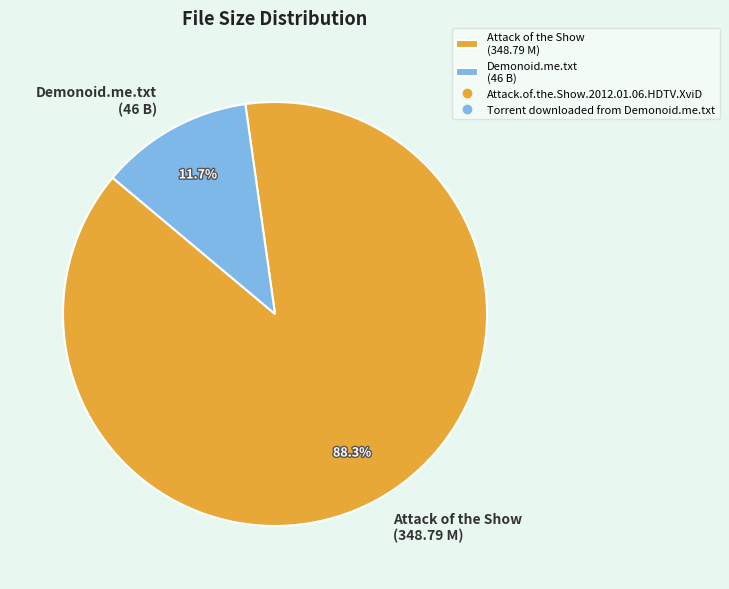

Between Demonoid.me.txt (46 B) and Attack of the Show (348.79 M), which is larger?

Attack of the Show (348.79 M)